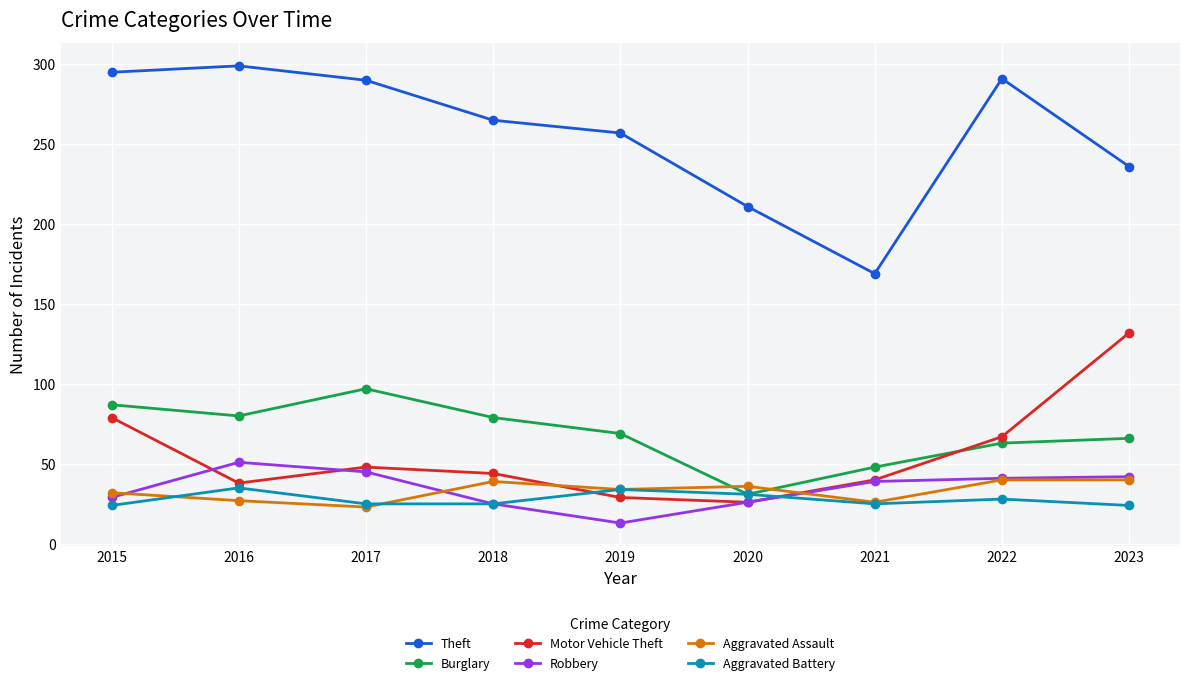

Which series changed the most between 2016 and 2020?

Theft